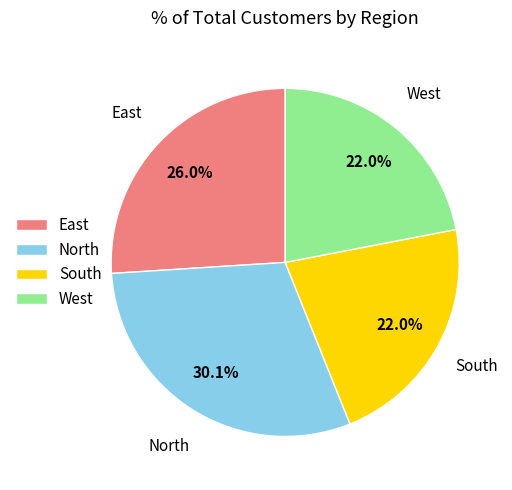

What is the ratio of the value at West to the value at North?

0.7